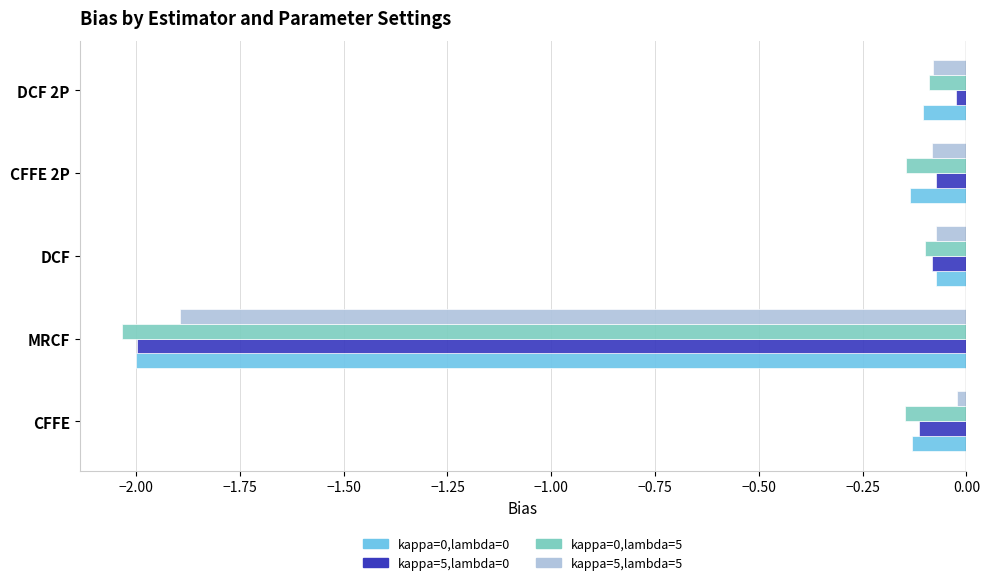

At which category does the chart reach its minimum across all series?

MRCF